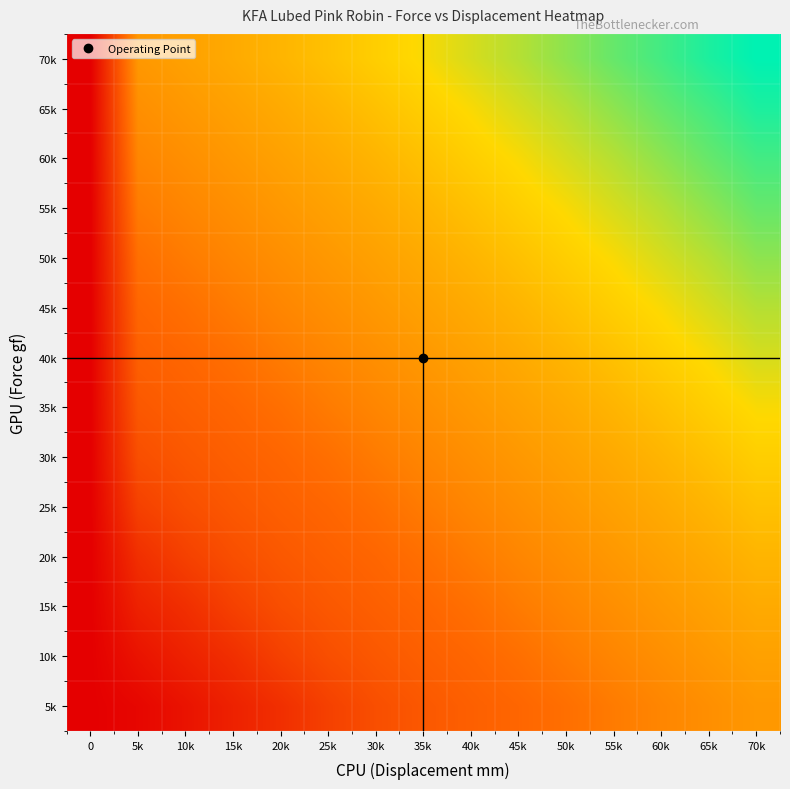

Reading left to right, extract all data points from this chart.

5k: 0=0.0	5k=1.1	10k=3.1	15k=5.4	20k=7.5	25k=10.3	30k=12.5	35k=14.0	40k=15.2	45k=16.2	50k=17.5	55k=19.2	60k=20.7	65k=22.0	70k=23.3
10k: 0=0.0	5k=3.1	10k=5.4	15k=7.5	20k=10.3	25k=12.5	30k=14.0	35k=15.2	40k=16.2	45k=17.5	50k=19.2	55k=20.7	60k=22.0	65k=23.3	70k=24.5
15k: 0=0.0	5k=5.4	10k=7.5	15k=10.3	20k=12.5	25k=14.0	30k=15.2	35k=16.2	40k=17.5	45k=19.2	50k=20.7	55k=22.0	60k=23.3	65k=24.5	70k=25.8
20k: 0=0.0	5k=7.5	10k=10.3	15k=12.5	20k=14.0	25k=15.2	30k=16.2	35k=17.5	40k=19.2	45k=20.7	50k=22.0	55k=23.3	60k=24.5	65k=25.8	70k=27.3
25k: 0=0.0	5k=10.3	10k=12.5	15k=14.0	20k=15.2	25k=16.2	30k=17.5	35k=19.2	40k=20.7	45k=22.0	50k=23.3	55k=24.5	60k=25.8	65k=27.3	70k=29.0
30k: 0=0.0	5k=12.5	10k=14.0	15k=15.2	20k=16.2	25k=17.5	30k=19.2	35k=20.7	40k=22.0	45k=23.3	50k=24.5	55k=25.8	60k=27.3	65k=29.0	70k=30.9
35k: 0=0.0	5k=14.0	10k=15.2	15k=16.2	20k=17.5	25k=19.2	30k=20.7	35k=22.0	40k=23.3	45k=24.5	50k=25.8	55k=27.3	60k=29.0	65k=30.9	70k=32.7
40k: 0=0.0	5k=15.2	10k=16.2	15k=17.5	20k=19.2	25k=20.7	30k=22.0	35k=23.3	40k=24.5	45k=25.8	50k=27.3	55k=29.0	60k=30.9	65k=32.7	70k=34.9
45k: 0=0.0	5k=16.2	10k=17.5	15k=19.2	20k=20.7	25k=22.0	30k=23.3	35k=24.5	40k=25.8	45k=27.3	50k=29.0	55k=30.9	60k=32.7	65k=34.9	70k=37.0
50k: 0=0.0	5k=17.5	10k=19.2	15k=20.7	20k=22.0	25k=23.3	30k=24.5	35k=25.8	40k=27.3	45k=29.0	50k=30.9	55k=32.7	60k=34.9	65k=37.0	70k=39.5
55k: 0=0.0	5k=19.2	10k=20.7	15k=22.0	20k=23.3	25k=24.5	30k=25.8	35k=27.3	40k=29.0	45k=30.9	50k=32.7	55k=34.9	60k=37.0	65k=39.5	70k=42.0
60k: 0=0.0	5k=20.7	10k=22.0	15k=23.3	20k=24.5	25k=25.8	30k=27.3	35k=29.0	40k=30.9	45k=32.7	50k=34.9	55k=37.0	60k=39.5	65k=42.0	70k=44.2
65k: 0=0.0	5k=22.0	10k=23.3	15k=24.5	20k=25.8	25k=27.3	30k=29.0	35k=30.9	40k=32.7	45k=34.9	50k=37.0	55k=39.5	60k=42.0	65k=44.2	70k=46.7
70k: 0=0.0	5k=23.3	10k=24.5	15k=25.8	20k=27.3	25k=29.0	30k=30.9	35k=32.7	40k=34.9	45k=37.0	50k=39.5	55k=42.0	60k=44.2	65k=46.7	70k=48.5